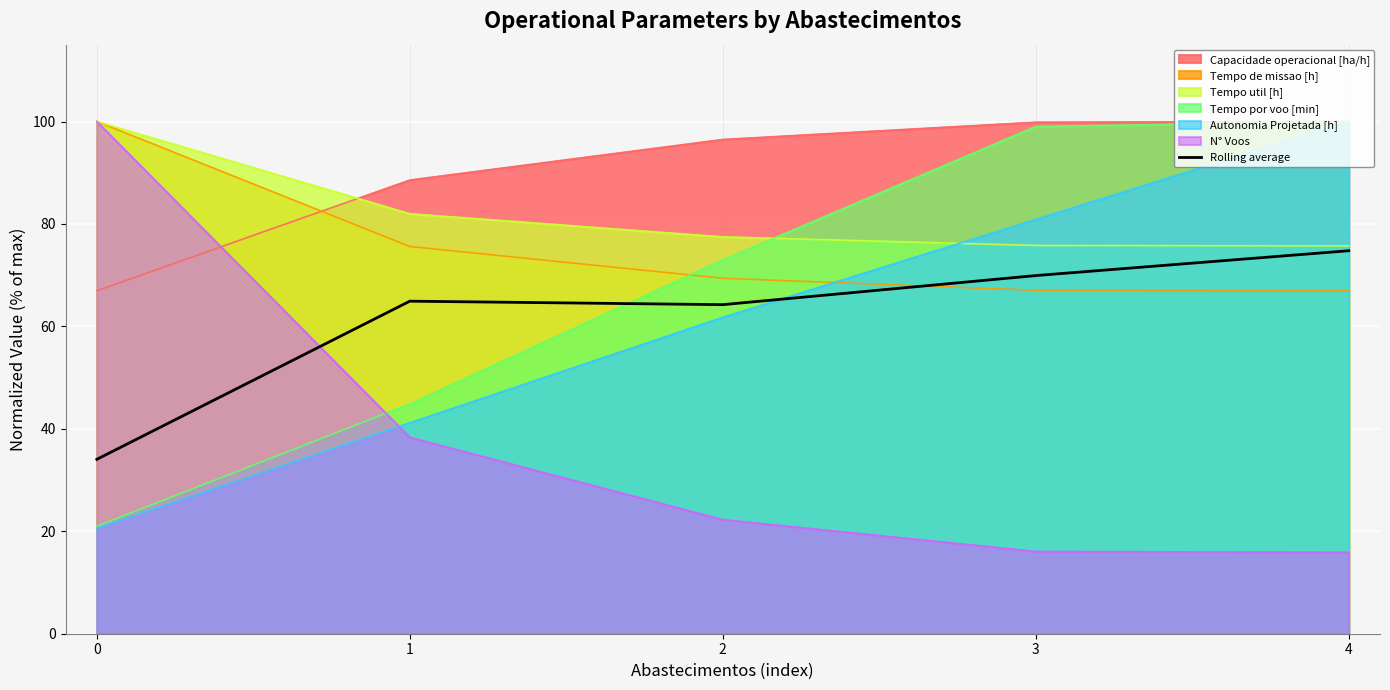

Approximately how many times larger is the value at 4 compared to 2?

1.2